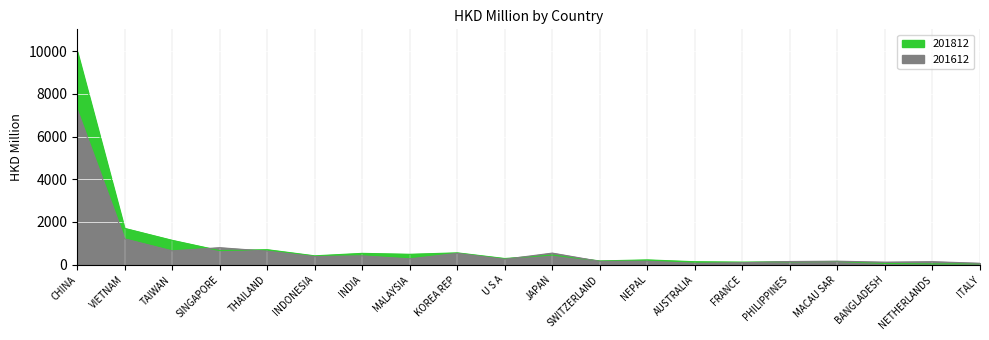

Which category has the lowest value in the 201812 series?

NETHERLANDS